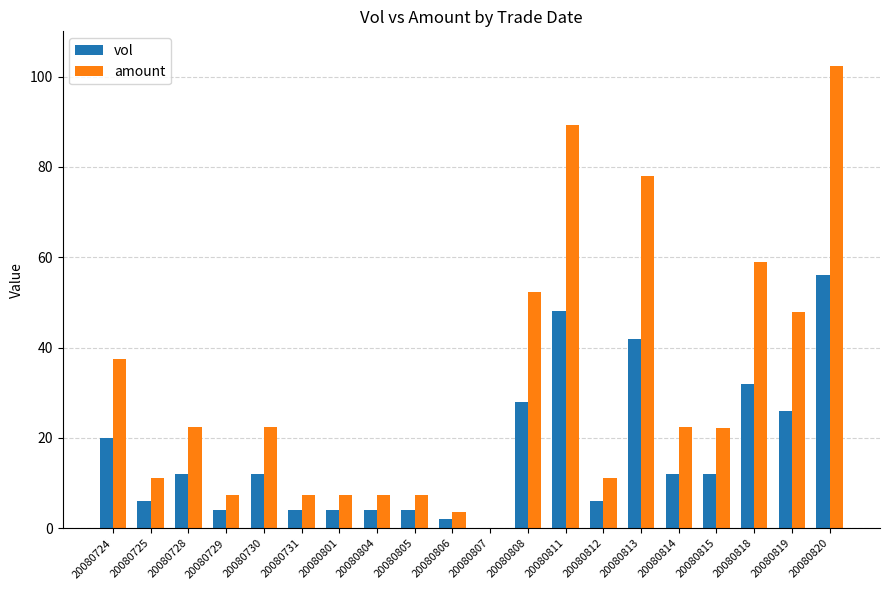

The value of vol at 20080728 is 12.0. True or false?

True